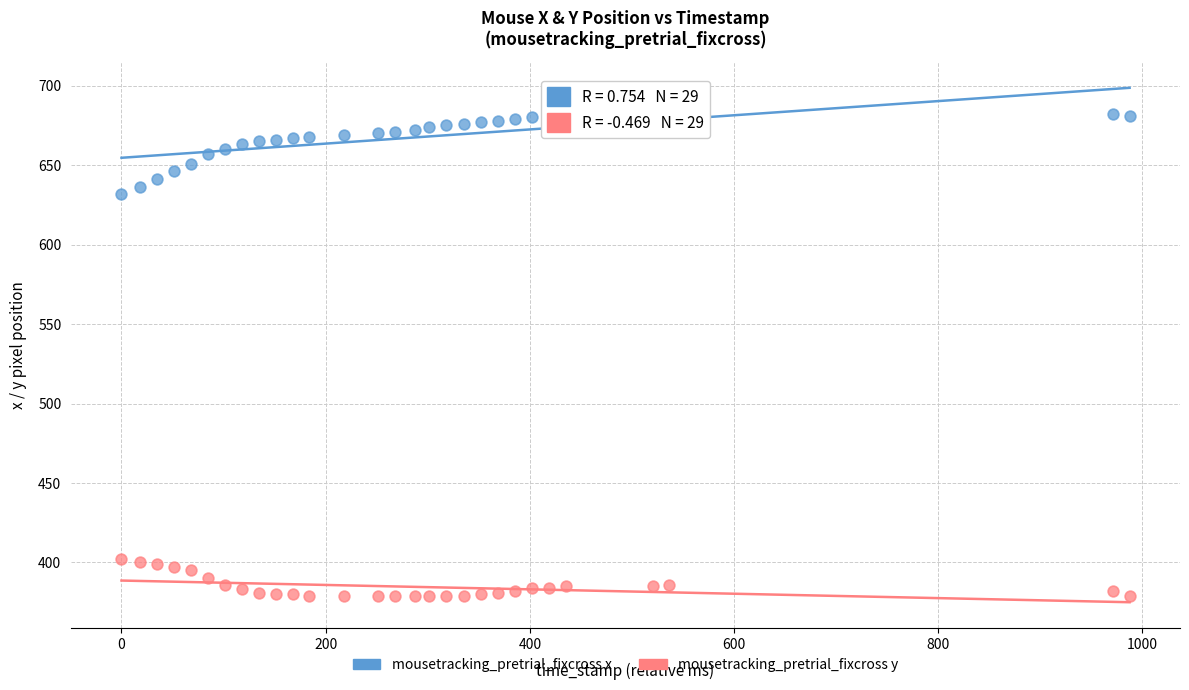

What are all the series names shown in the legend?

mousetracking_pretrial_fixcross x, mousetracking_pretrial_fixcross y